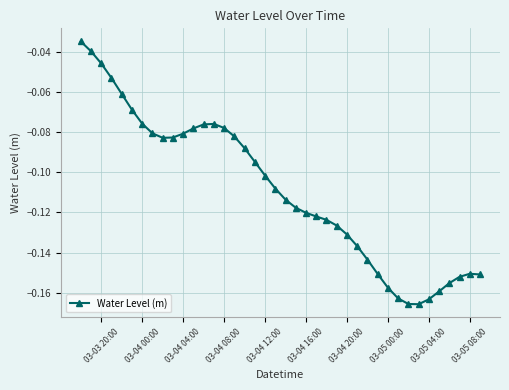

What is the sum of all values?

-4.4